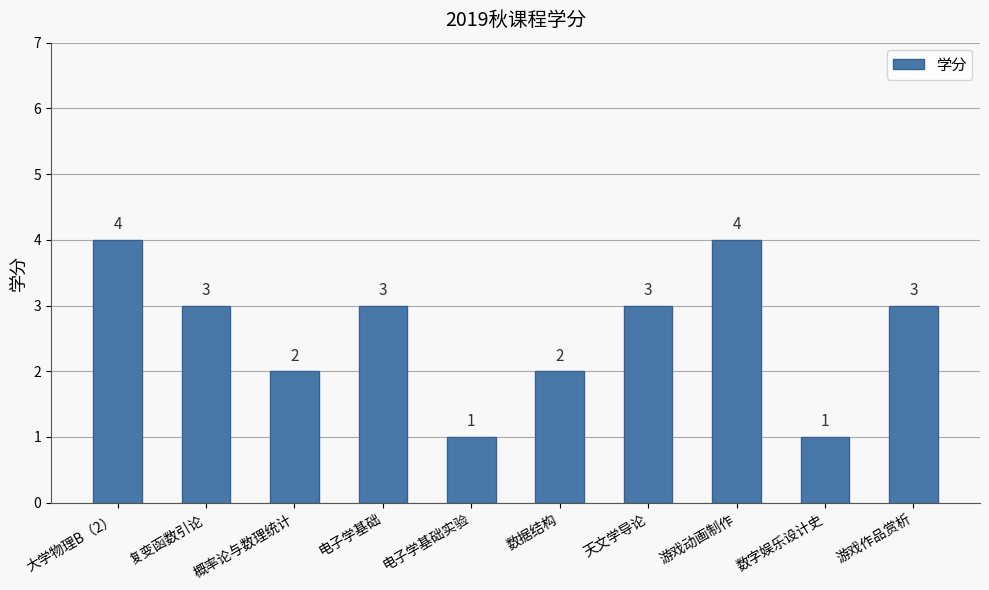

What is the difference between the maximum and minimum values?

3